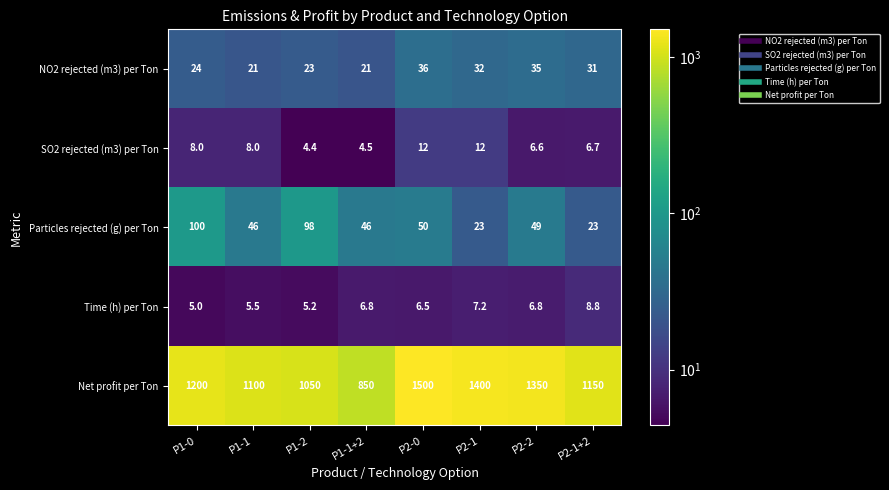

What is the sum of the SO2 rejected (m3) per Ton values at P1-1+2 and P2-1?

16.5